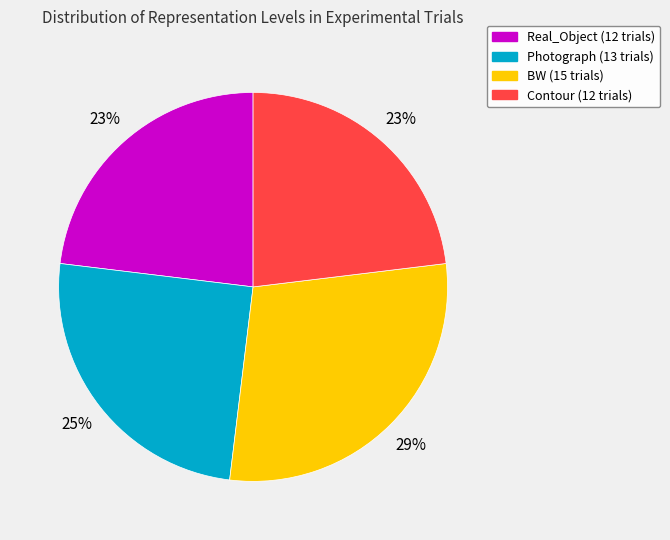

How many slices are in this pie chart?

4